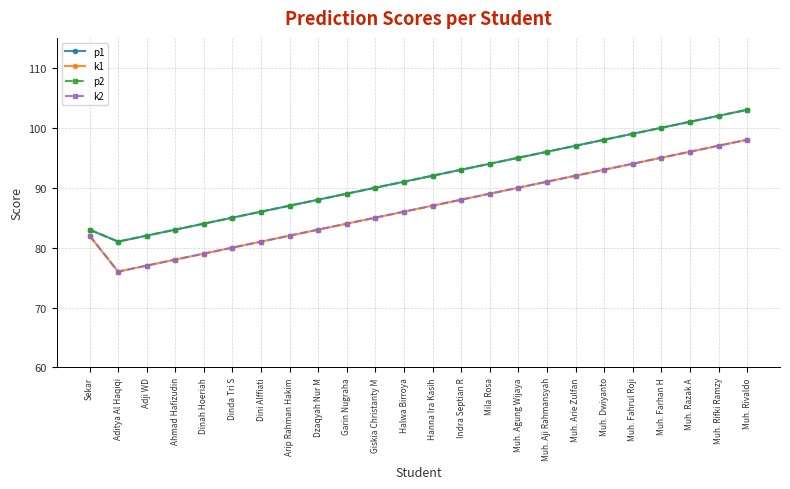

Is it true that p1 equals 81 at Aditya Al Haqiqi?

True